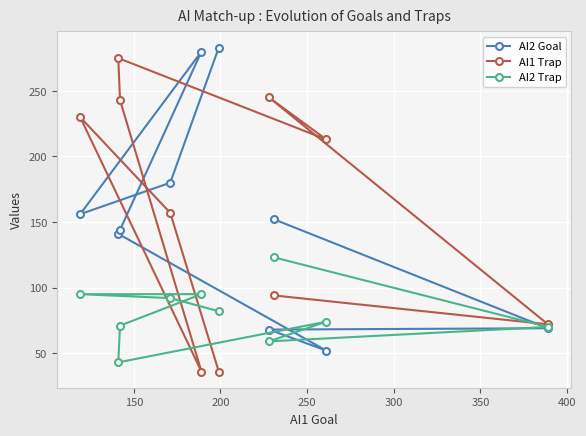

Is this an area chart (filled region under the line)?

No